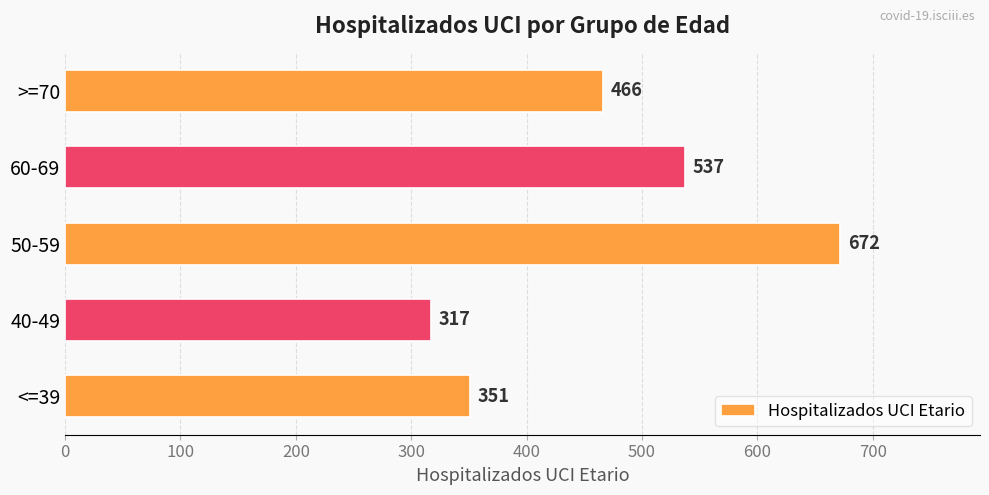

Reading top to bottom, transcribe all the data shown in this chart.

>=70=466	60-69=537	50-59=672	40-49=317	<=39=351